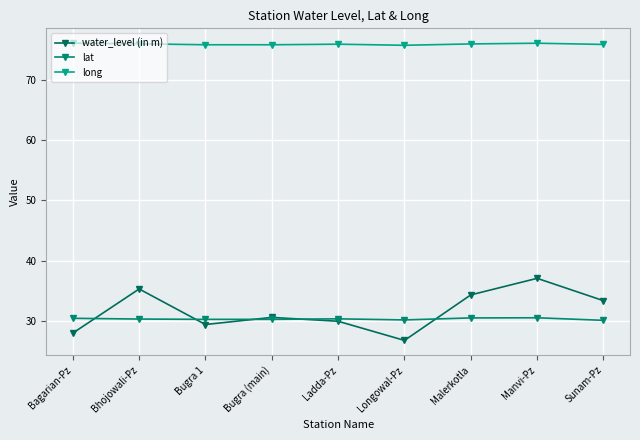

True or false: long and water_level (in m) cross at least once.

False